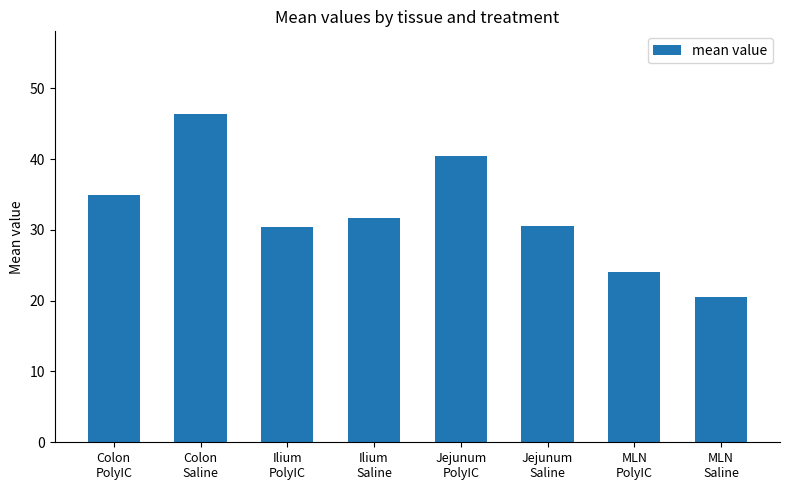

Count the number of data series in this chart.

1